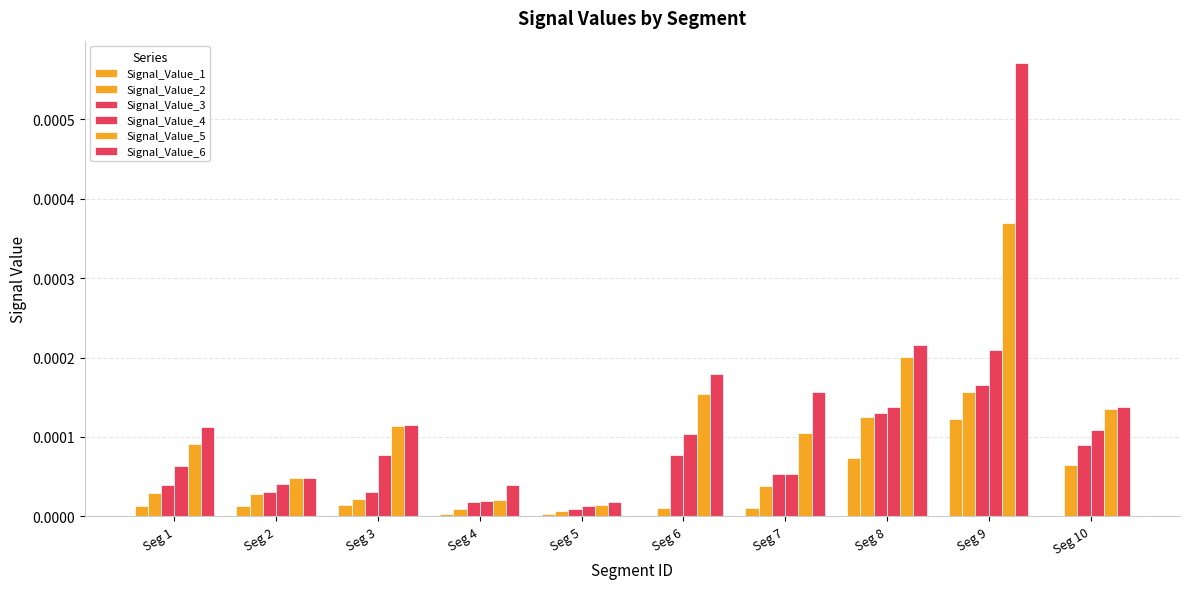

Are the bars grouped side by side (vs. stacked)?

Yes